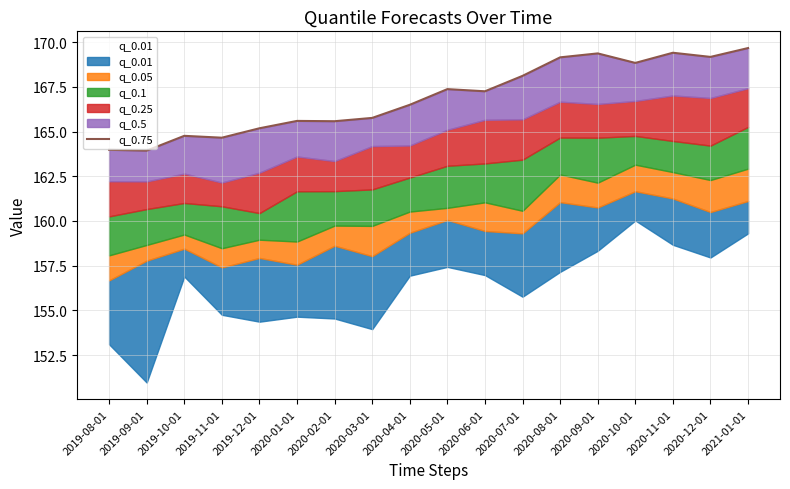

What is the difference between the values at 2019-12-01 and 2021-01-01?

4.5